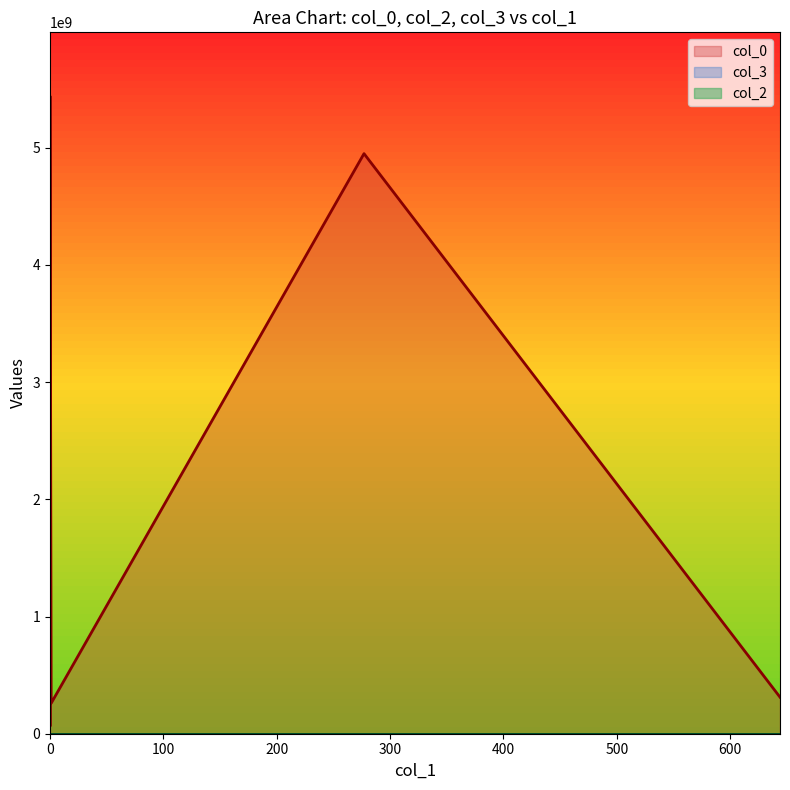

The value of col_2 at 0 is -3. True or false?

False